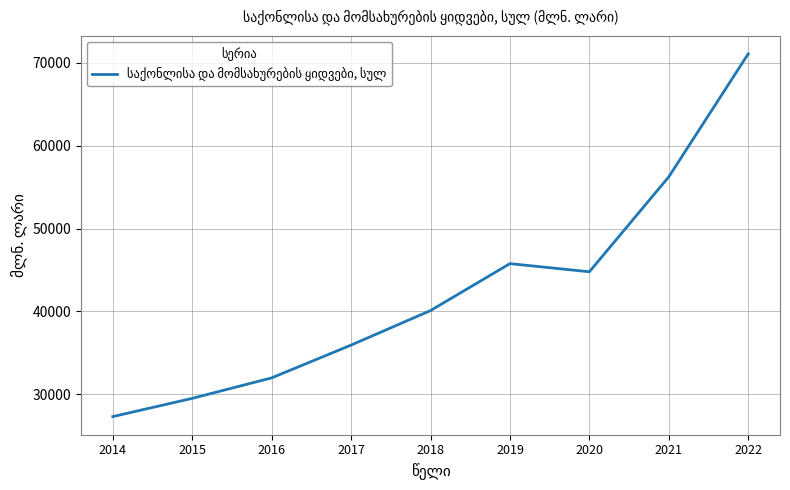

Reading left to right, list all the values displayed in this chart.

2014=27314.8	2015=29513.2	2016=31984.5	2017=35942.3	2018=40106.1	2019=45768.9	2020=44786.5	2021=56242.7	2022=71081.6